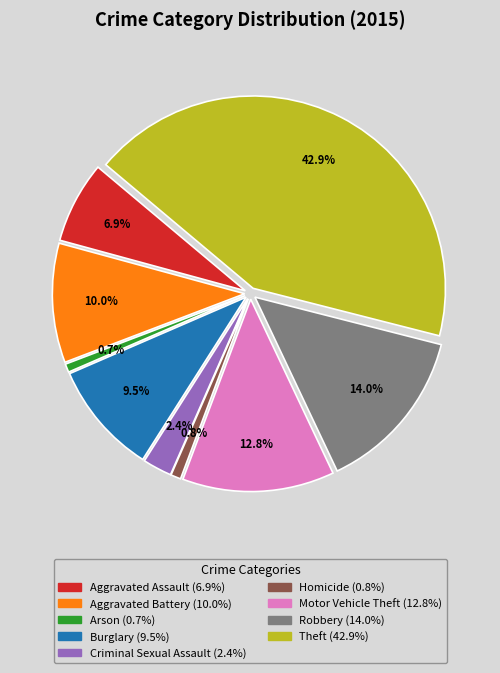

To the nearest percent, what portion does Motor Vehicle Theft represent?

13%